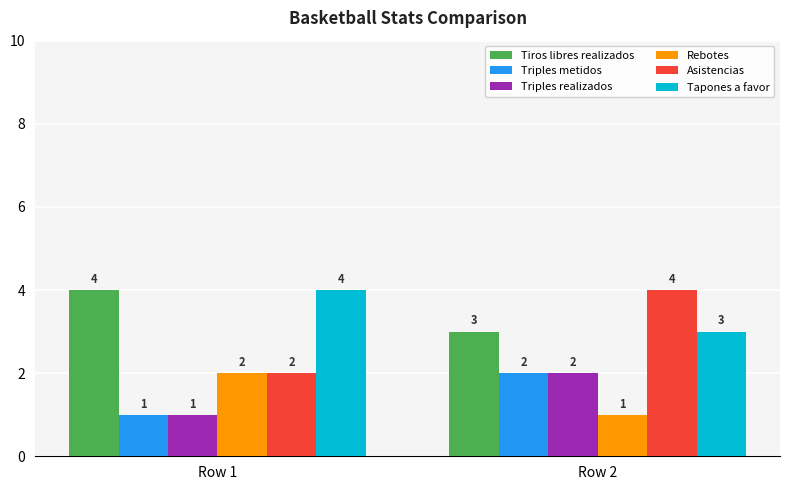

Reading left to right, what are all the values shown in this chart?

Tiros libres realizados: Row 1=4	Row 2=3
Triples metidos: Row 1=1	Row 2=2
Triples realizados: Row 1=1	Row 2=2
Rebotes: Row 1=2	Row 2=1
Asistencias: Row 1=2	Row 2=4
Tapones a favor: Row 1=4	Row 2=3